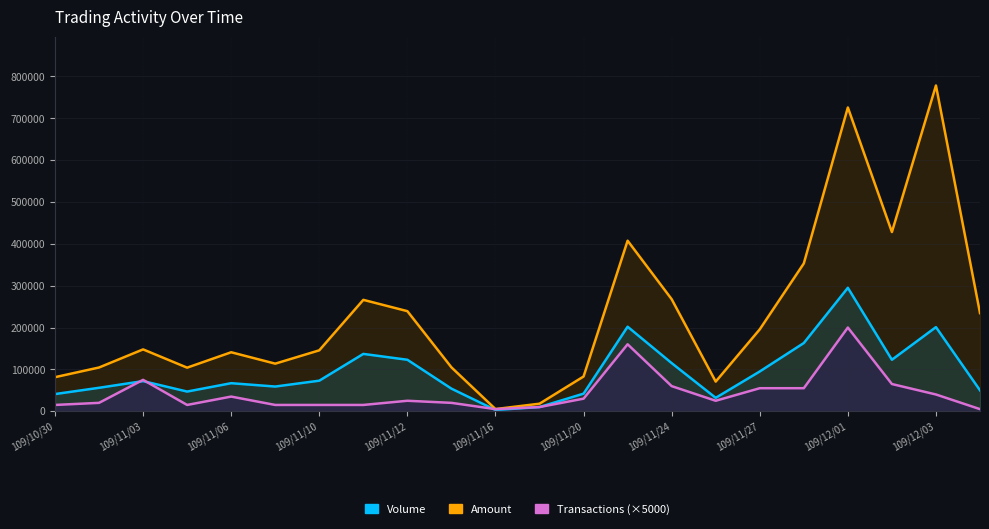

At how many categories does at least one series exceed 224297?

9